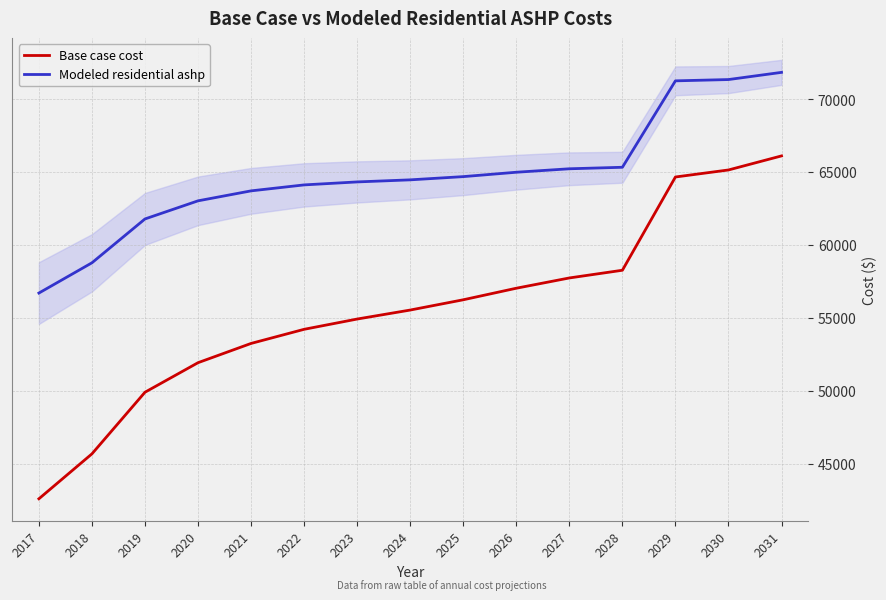

How many values in the Modeled residential ashp series are below 64455?

7